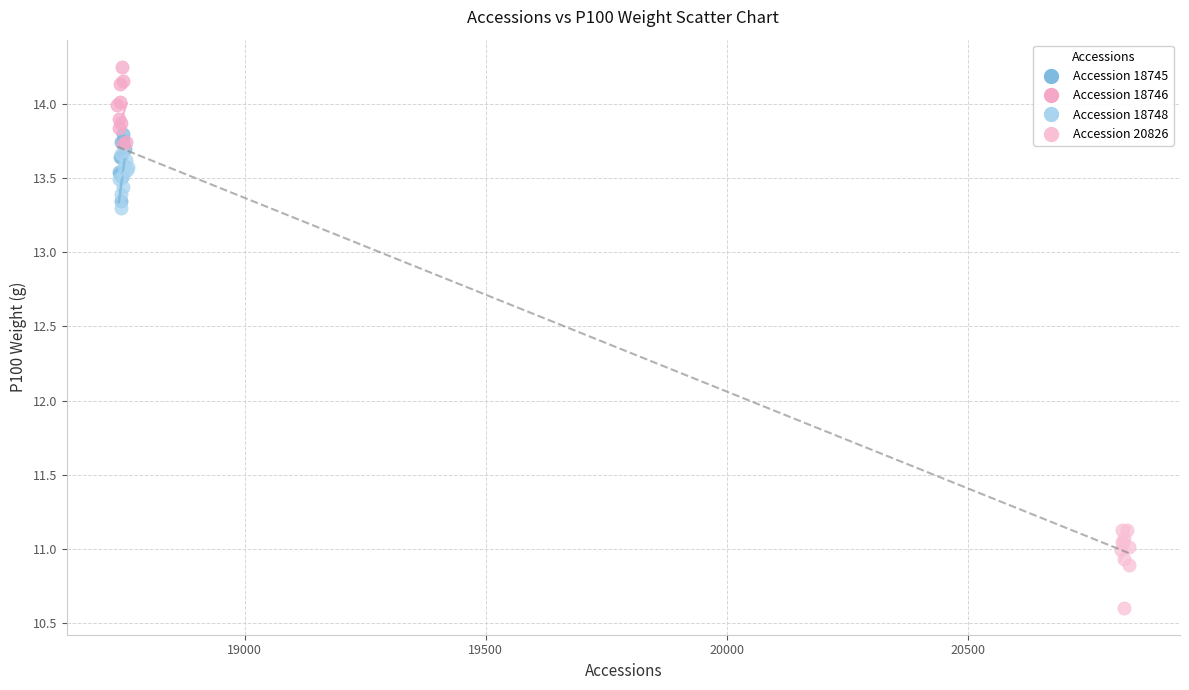

Which series contains the lowest Y value?

Accession 20826